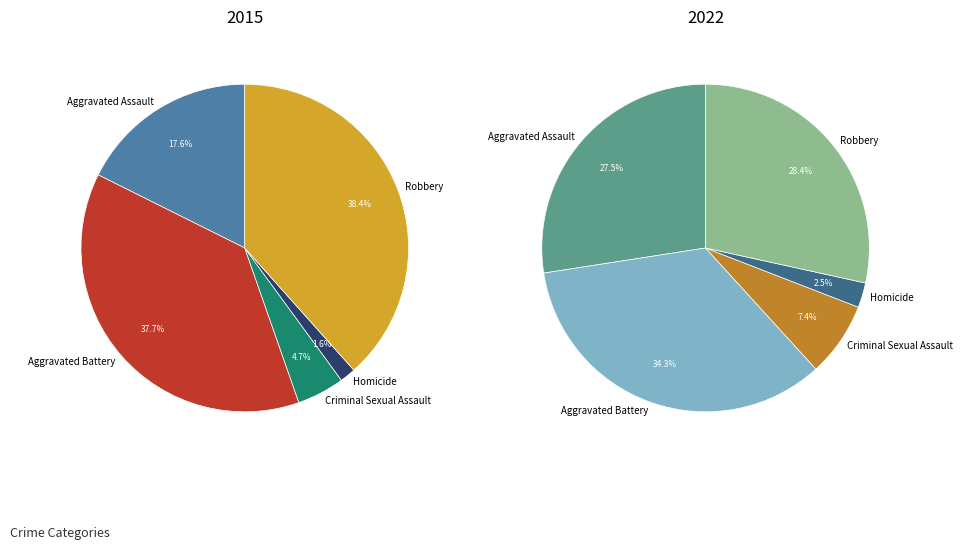

To the nearest percent, what portion does Homicide represent?

2%